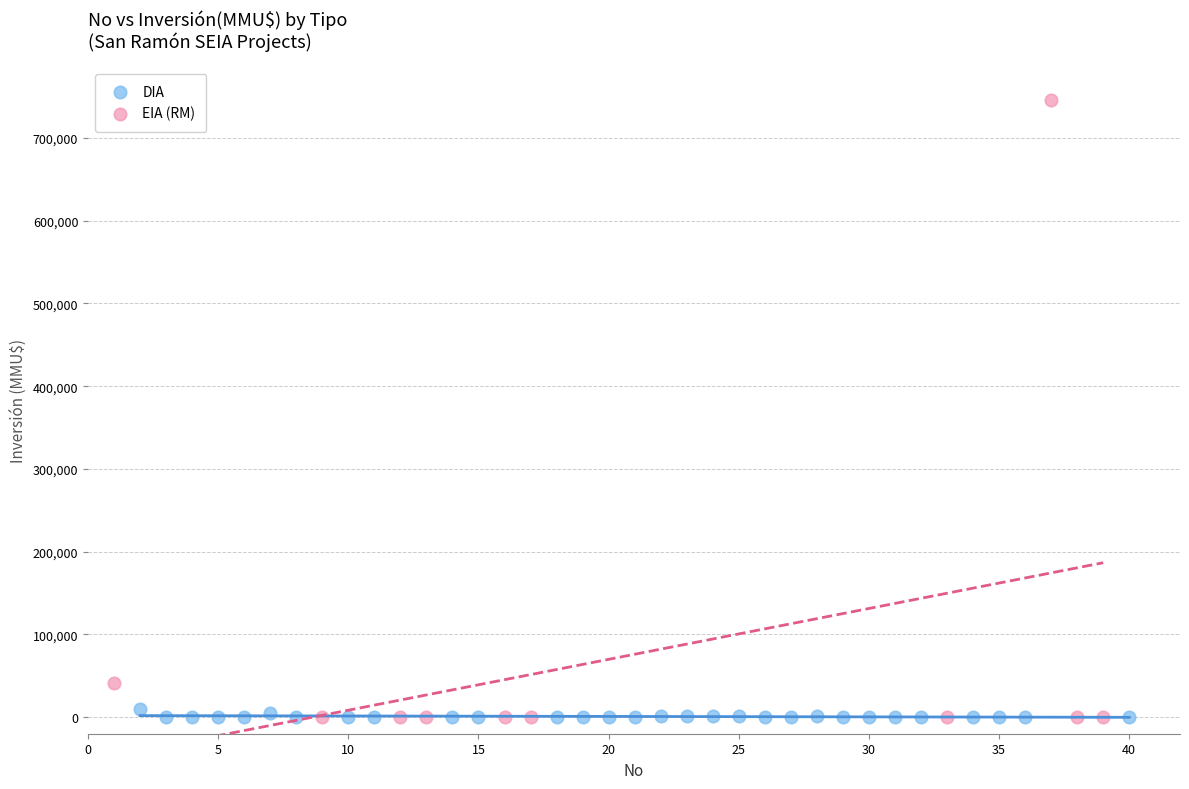

Which series contains the highest Y value?

EIA (RM)